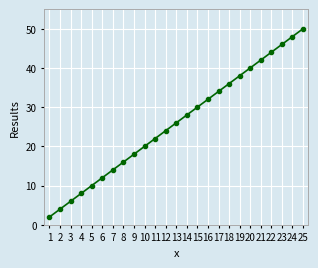

Reading left to right, what are all the values shown in this chart?

2	4	6	8	10	12	14	16	18	20	22	24	26	28	30	32	34	36	38	40	42	44	46	48	50